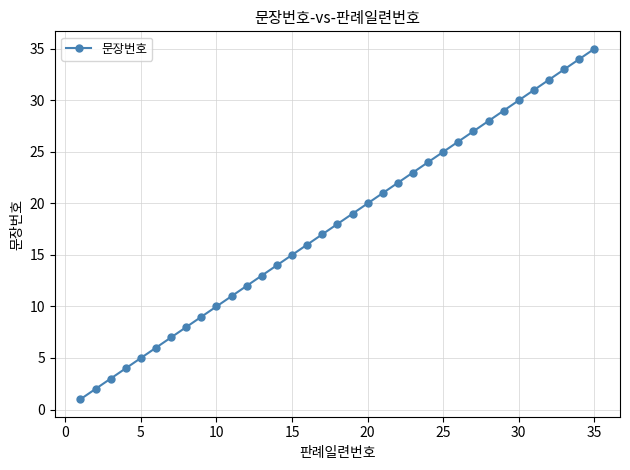

True or false: there are more than 2 points higher than both neighbors.

False